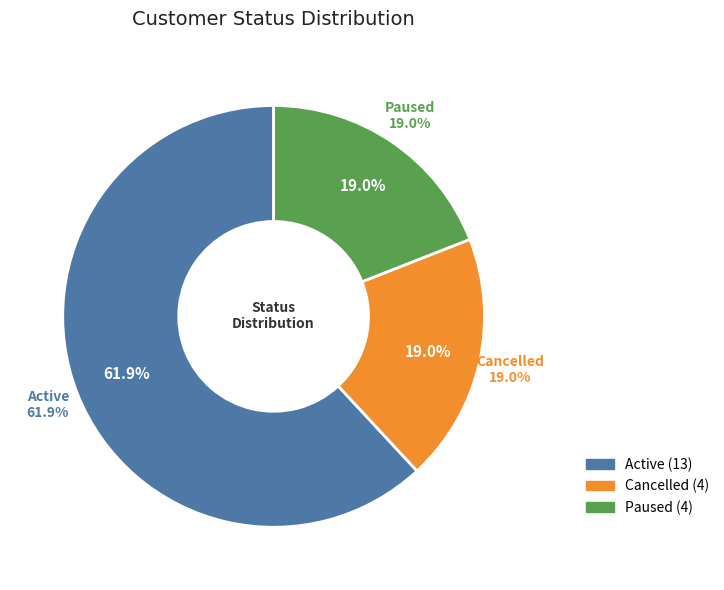

Count the number of slices in the pie.

3